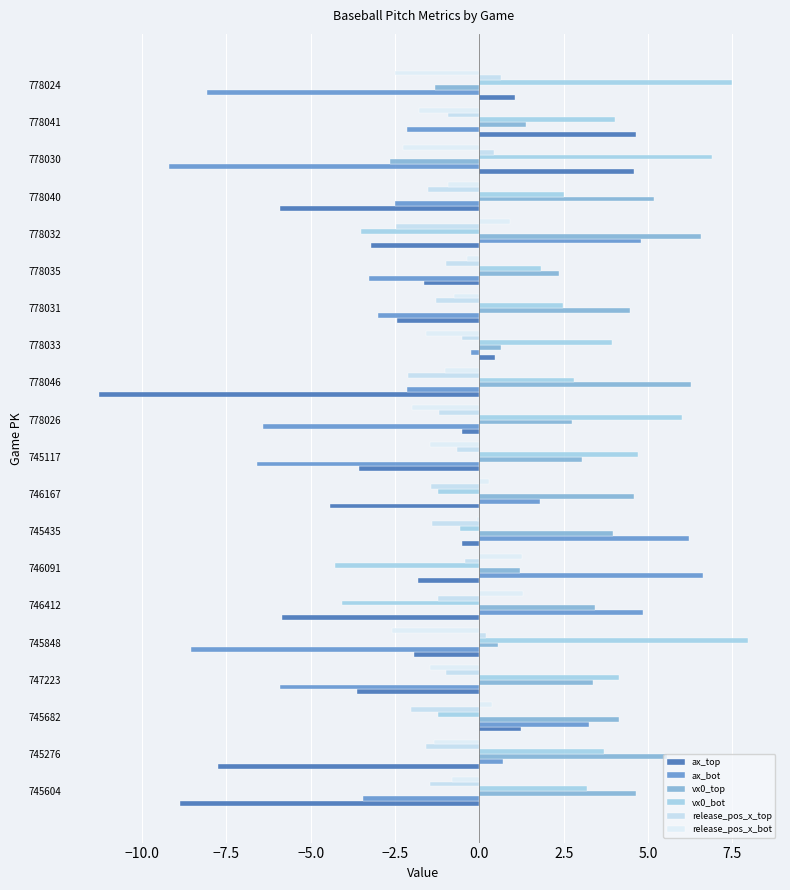

How many categories are shown in the chart?

20